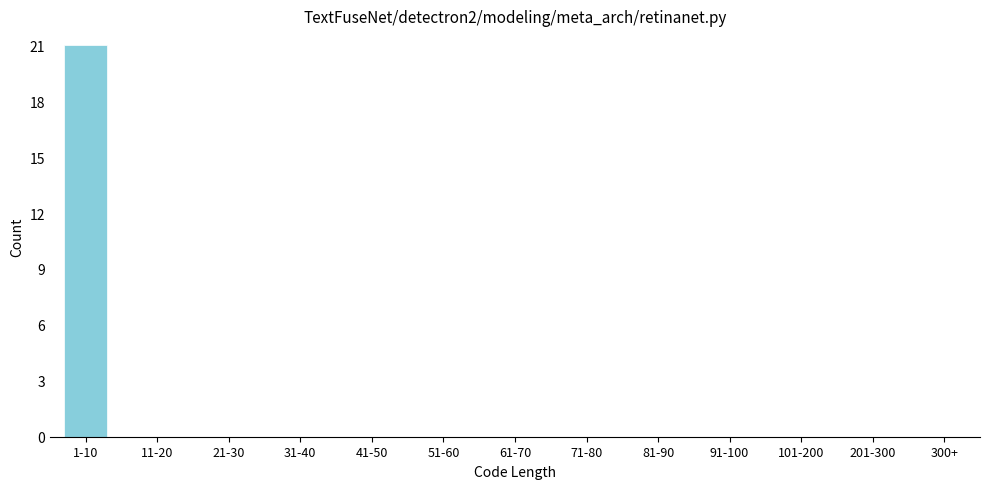

Reading right to left, list all the values displayed in this chart.

300+=0	201-300=0	101-200=0	91-100=0	81-90=0	71-80=0	61-70=0	51-60=0	41-50=0	31-40=0	21-30=0	11-20=0	1-10=21